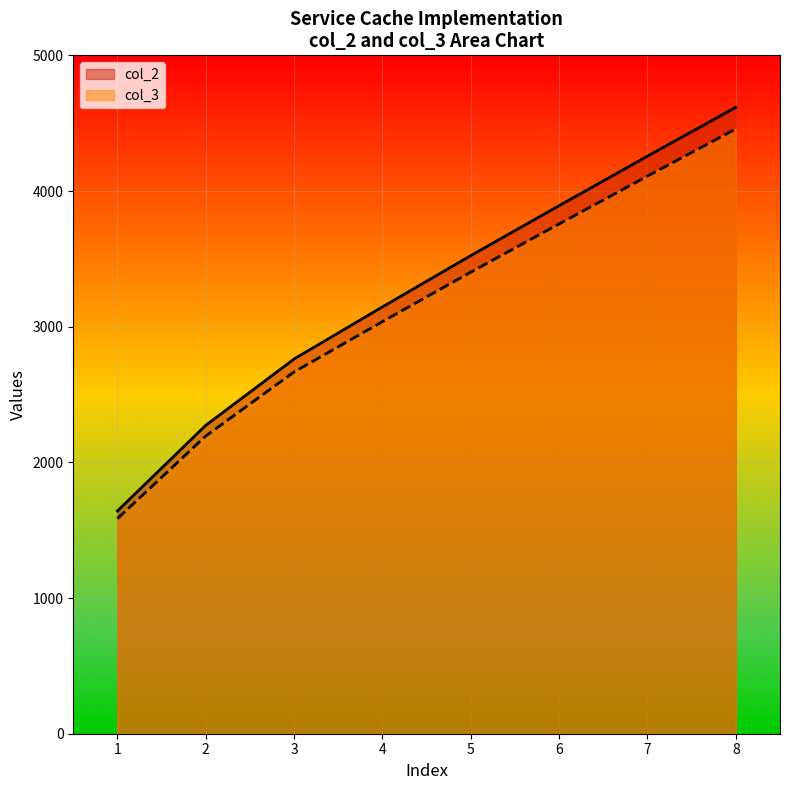

True or false: col_3 has more than 2 points higher than both neighbors.

False